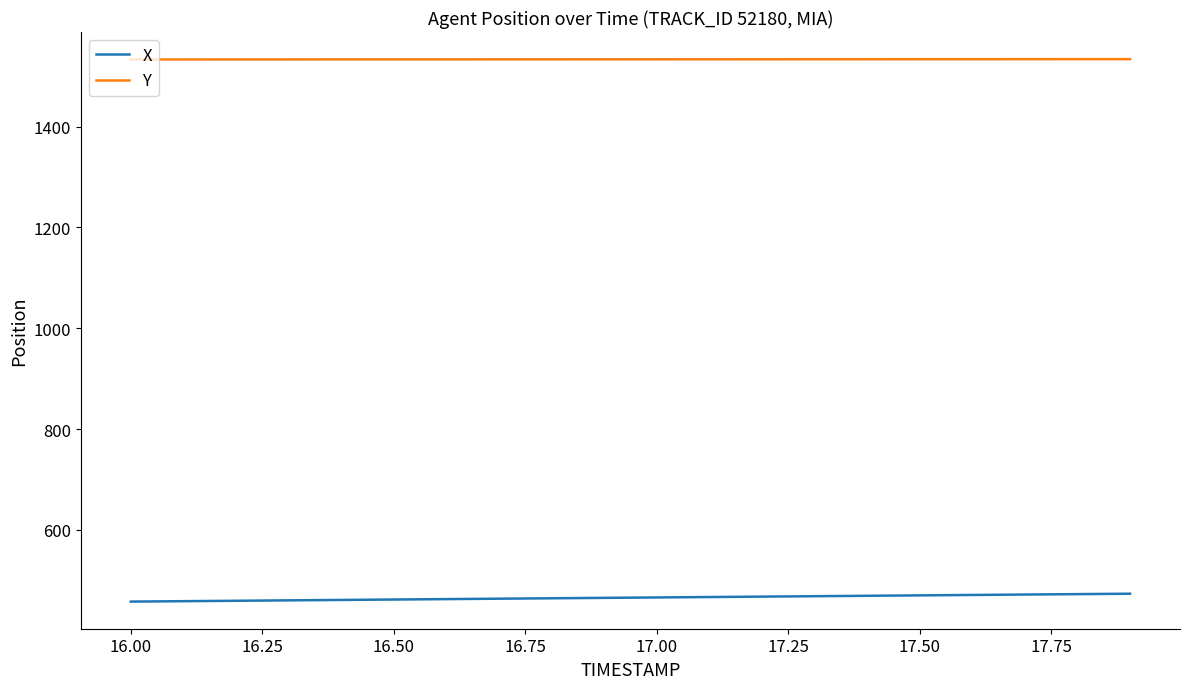

Rank the series by their average value, from lowest to highest.

X, Y